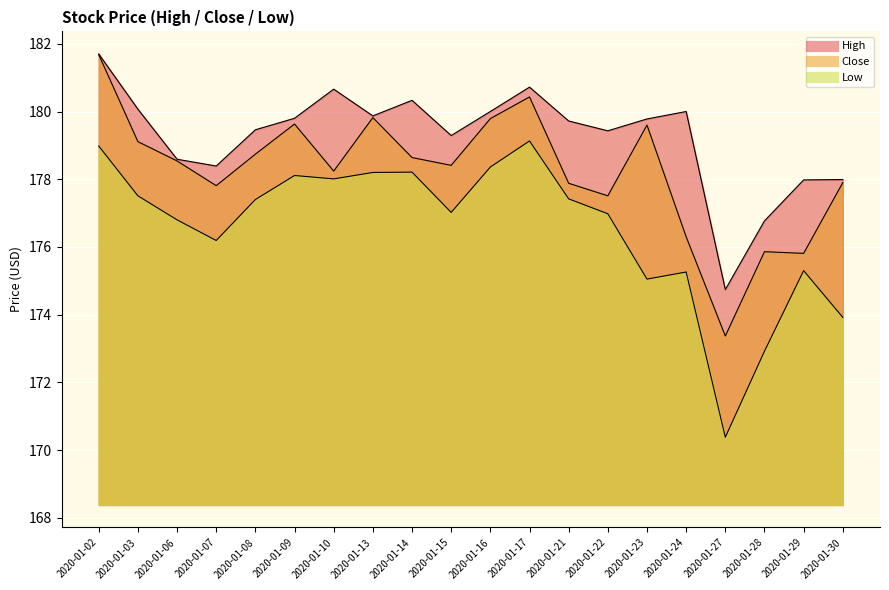

What is the smallest value displayed?

170.4